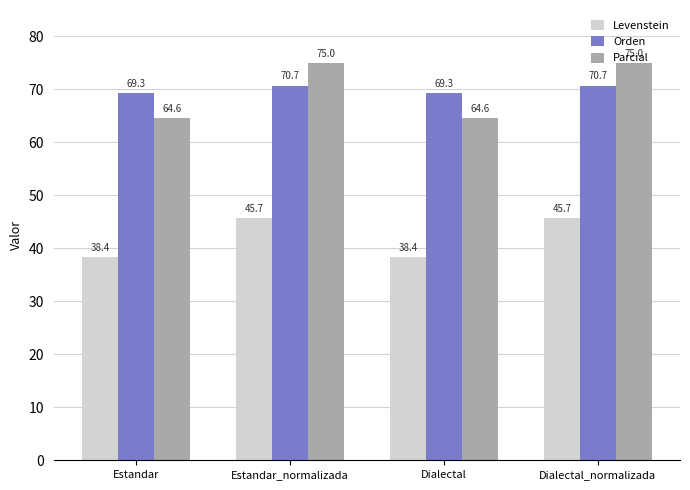

Count the number of data series in this chart.

3